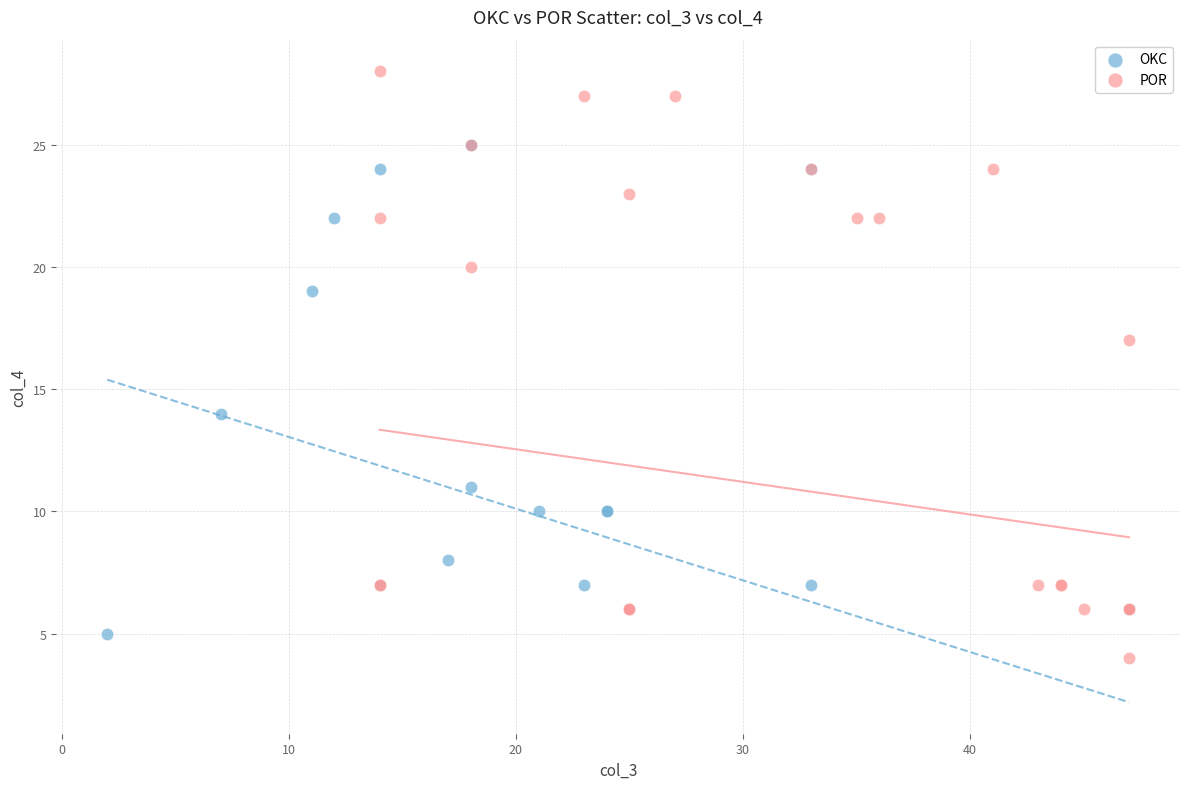

What are all the series names shown in the legend?

OKC, POR